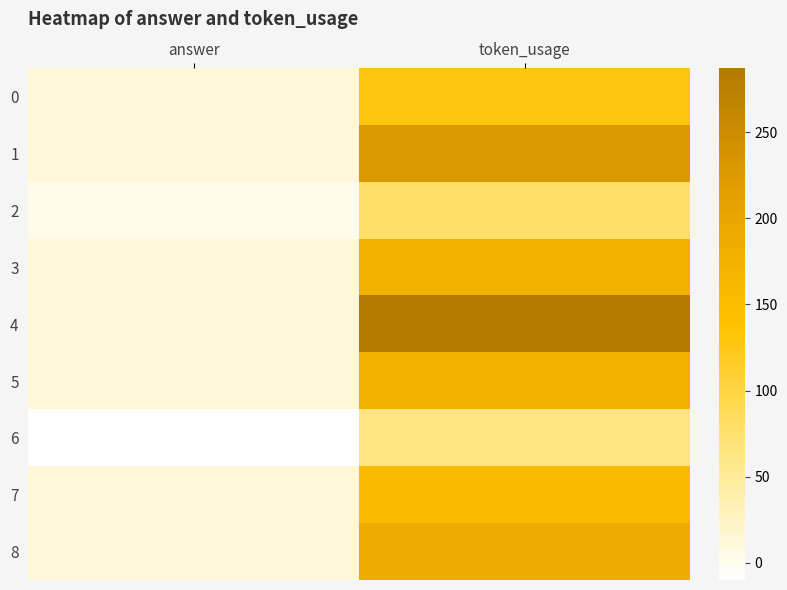

What is the spread (max minus min) of values at token_usage?

222